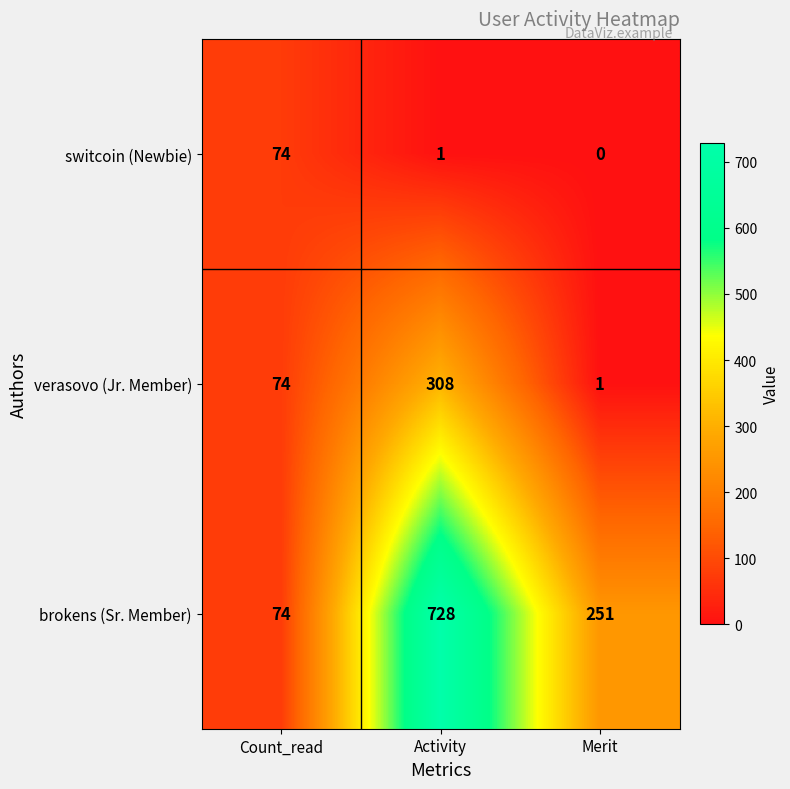

What is the difference between the brokens (Sr. Member) values at Merit and Activity?

477